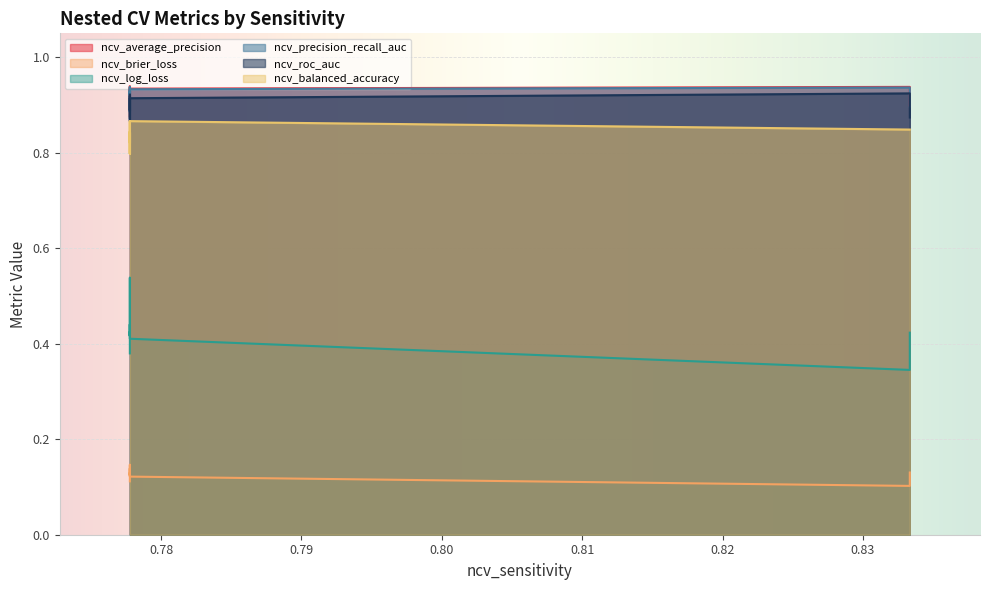

True or false: ncv_brier_loss has a value of 0.1 at 0.7777777777777778.

True